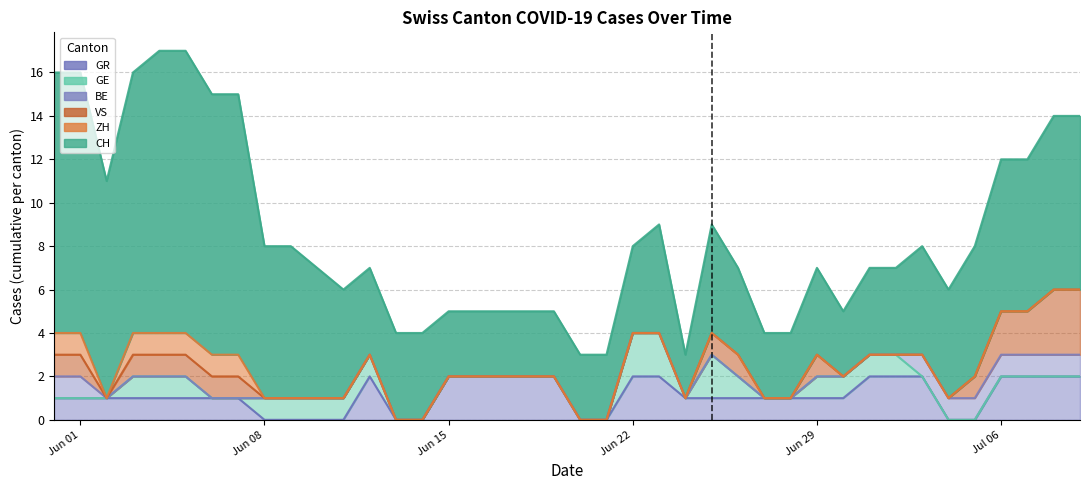

Reading left to right, extract all data points from this chart.

CH: 2020-05-31=12	2020-06-01=12	2020-06-02=10	2020-06-03=12	2020-06-04=13	2020-06-05=13	2020-06-06=12	2020-06-07=12	2020-06-08=7	2020-06-09=7	2020-06-10=6	2020-06-11=5	2020-06-12=4	2020-06-13=4	2020-06-14=4	2020-06-15=3	2020-06-16=3	2020-06-17=3	2020-06-18=3	2020-06-19=3	2020-06-20=3	2020-06-21=3	2020-06-22=4	2020-06-23=5	2020-06-24=2	2020-06-25=5	2020-06-26=4	2020-06-27=3	2020-06-28=3	2020-06-29=4	2020-06-30=3	2020-07-01=4	2020-07-02=4	2020-07-03=5	2020-07-04=5	2020-07-05=6	2020-07-06=7	2020-07-07=7	2020-07-08=8	2020-07-09=8
ZH: 2020-05-31=1	2020-06-01=1	2020-06-02=0	2020-06-03=1	2020-06-04=1	2020-06-05=1	2020-06-06=1	2020-06-07=1	2020-06-08=0	2020-06-09=0	2020-06-10=0	2020-06-11=0	2020-06-12=0	2020-06-13=0	2020-06-14=0	2020-06-15=0	2020-06-16=0	2020-06-17=0	2020-06-18=0	2020-06-19=0	2020-06-20=0	2020-06-21=0	2020-06-22=0	2020-06-23=0	2020-06-24=0	2020-06-25=0	2020-06-26=0	2020-06-27=0	2020-06-28=0	2020-06-29=0	2020-06-30=0	2020-07-01=0	2020-07-02=0	2020-07-03=0	2020-07-04=0	2020-07-05=0	2020-07-06=0	2020-07-07=0	2020-07-08=0	2020-07-09=0
BE: 2020-05-31=1	2020-06-01=1	2020-06-02=0	2020-06-03=0	2020-06-04=0	2020-06-05=0	2020-06-06=0	2020-06-07=0	2020-06-08=0	2020-06-09=0	2020-06-10=0	2020-06-11=0	2020-06-12=0	2020-06-13=0	2020-06-14=0	2020-06-15=0	2020-06-16=0	2020-06-17=0	2020-06-18=0	2020-06-19=0	2020-06-20=0	2020-06-21=0	2020-06-22=0	2020-06-23=0	2020-06-24=0	2020-06-25=0	2020-06-26=0	2020-06-27=0	2020-06-28=0	2020-06-29=0	2020-06-30=0	2020-07-01=0	2020-07-02=0	2020-07-03=1	2020-07-04=1	2020-07-05=1	2020-07-06=1	2020-07-07=1	2020-07-08=1	2020-07-09=1
GE: 2020-05-31=0	2020-06-01=0	2020-06-02=0	2020-06-03=1	2020-06-04=1	2020-06-05=1	2020-06-06=0	2020-06-07=0	2020-06-08=1	2020-06-09=1	2020-06-10=1	2020-06-11=1	2020-06-12=1	2020-06-13=0	2020-06-14=0	2020-06-15=0	2020-06-16=0	2020-06-17=0	2020-06-18=0	2020-06-19=0	2020-06-20=0	2020-06-21=0	2020-06-22=2	2020-06-23=2	2020-06-24=0	2020-06-25=2	2020-06-26=1	2020-06-27=0	2020-06-28=0	2020-06-29=1	2020-06-30=1	2020-07-01=1	2020-07-02=1	2020-07-03=0	2020-07-04=0	2020-07-05=0	2020-07-06=0	2020-07-07=0	2020-07-08=0	2020-07-09=0
VS: 2020-05-31=1	2020-06-01=1	2020-06-02=0	2020-06-03=1	2020-06-04=1	2020-06-05=1	2020-06-06=1	2020-06-07=1	2020-06-08=0	2020-06-09=0	2020-06-10=0	2020-06-11=0	2020-06-12=0	2020-06-13=0	2020-06-14=0	2020-06-15=0	2020-06-16=0	2020-06-17=0	2020-06-18=0	2020-06-19=0	2020-06-20=0	2020-06-21=0	2020-06-22=0	2020-06-23=0	2020-06-24=0	2020-06-25=1	2020-06-26=1	2020-06-27=0	2020-06-28=0	2020-06-29=1	2020-06-30=0	2020-07-01=0	2020-07-02=0	2020-07-03=0	2020-07-04=0	2020-07-05=1	2020-07-06=2	2020-07-07=2	2020-07-08=3	2020-07-09=3
GR: 2020-05-31=1	2020-06-01=1	2020-06-02=1	2020-06-03=1	2020-06-04=1	2020-06-05=1	2020-06-06=1	2020-06-07=1	2020-06-08=0	2020-06-09=0	2020-06-10=0	2020-06-11=0	2020-06-12=2	2020-06-13=0	2020-06-14=0	2020-06-15=2	2020-06-16=2	2020-06-17=2	2020-06-18=2	2020-06-19=2	2020-06-20=0	2020-06-21=0	2020-06-22=2	2020-06-23=2	2020-06-24=1	2020-06-25=1	2020-06-26=1	2020-06-27=1	2020-06-28=1	2020-06-29=1	2020-06-30=1	2020-07-01=2	2020-07-02=2	2020-07-03=2	2020-07-04=0	2020-07-05=0	2020-07-06=2	2020-07-07=2	2020-07-08=2	2020-07-09=2